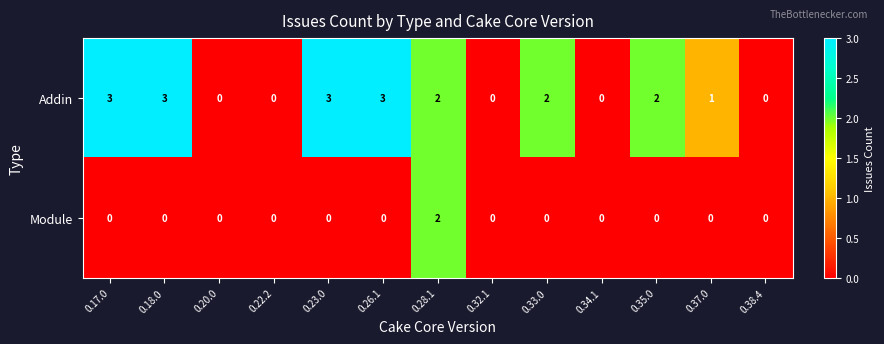

List the series in order of their overall mean, highest first.

Addin, Module